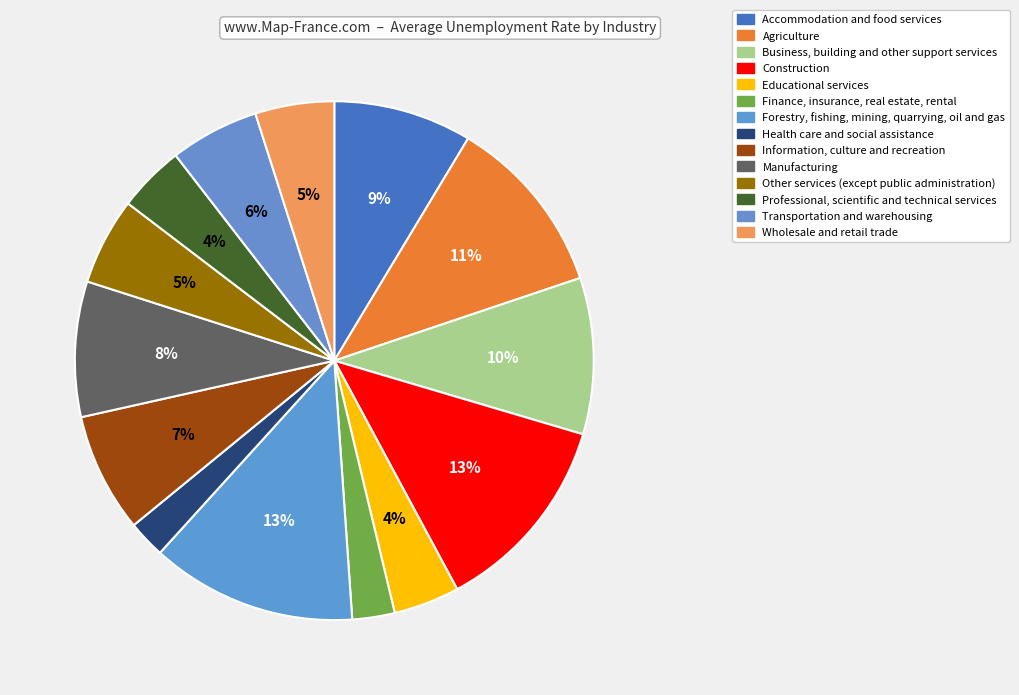

Is Health care and social assistance the majority of the pie?

No